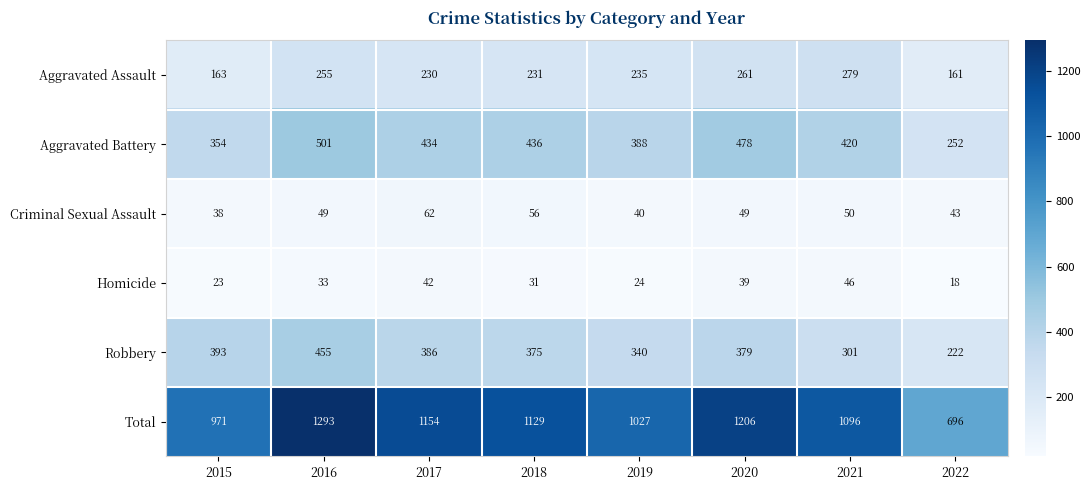

What is the total value across all series at 2020?

2412